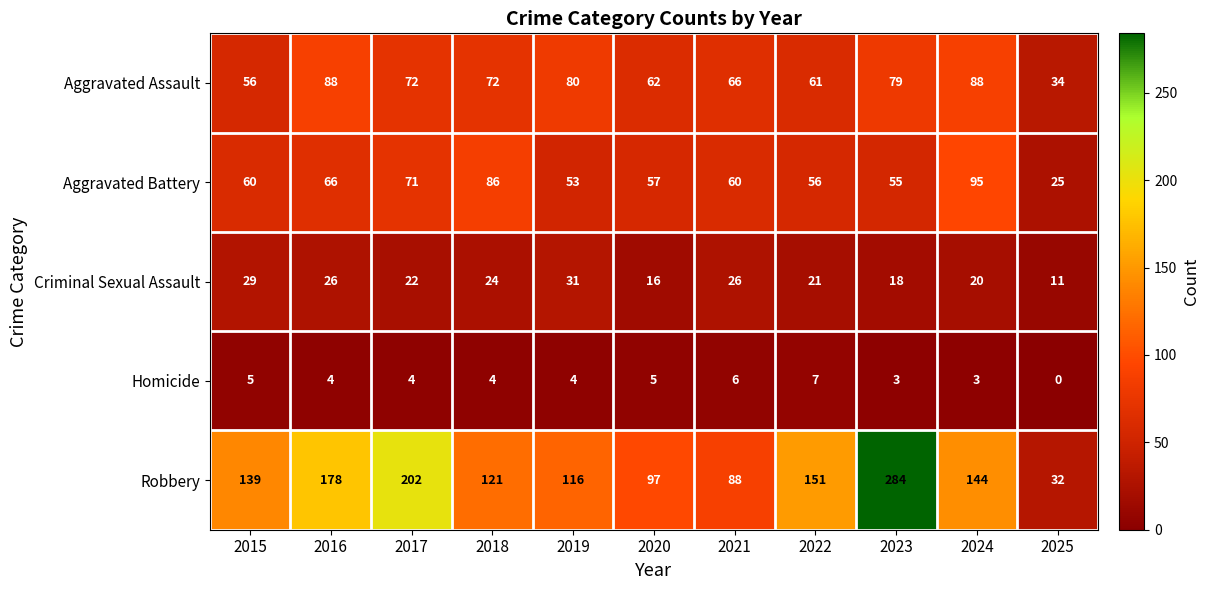

True or false: Robbery has a value of 202 at 2017.

True